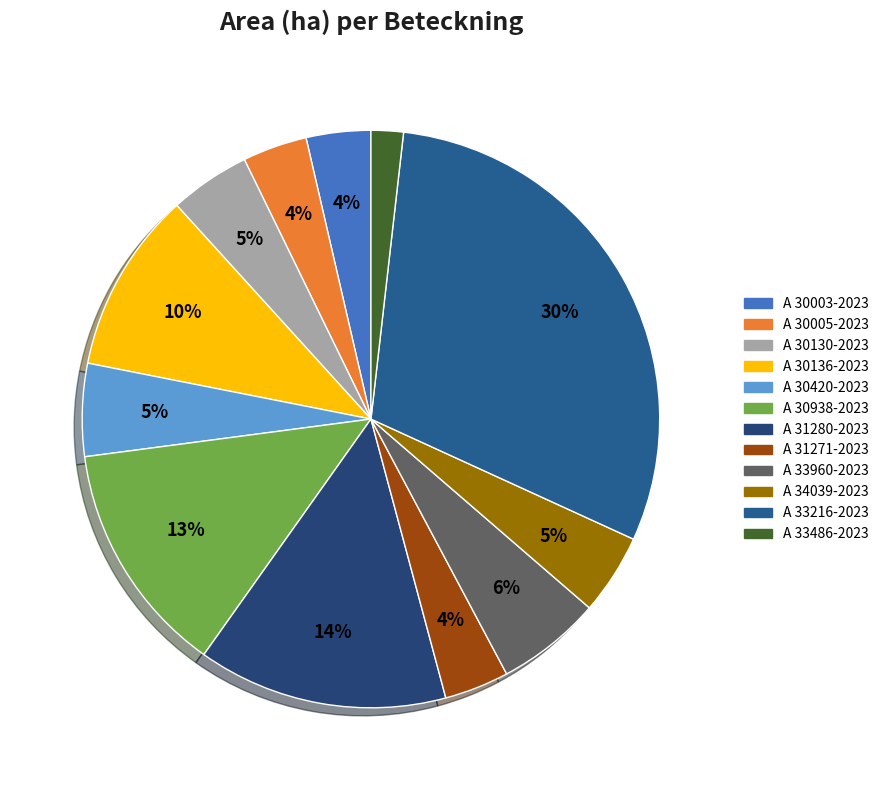

True or false: A 30003-2023 accounts for 4% of the total.

True